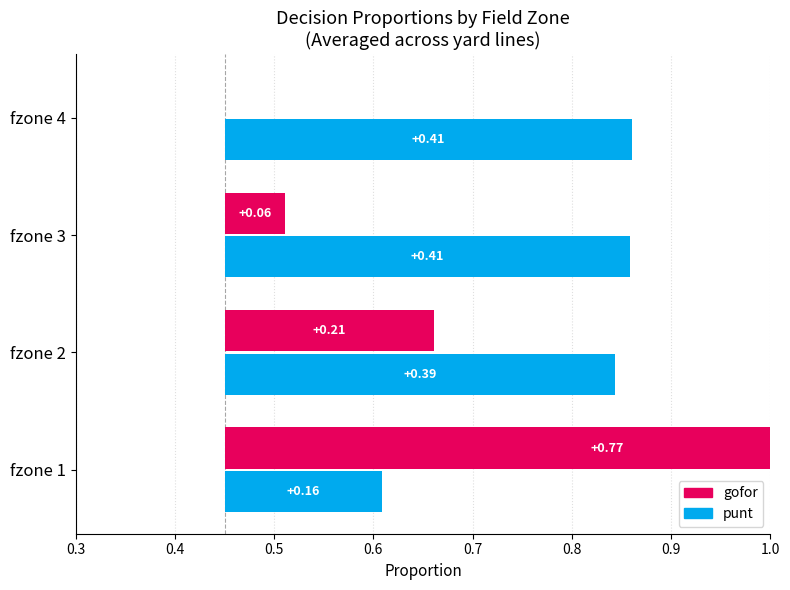

How many bars are there in each group?

2